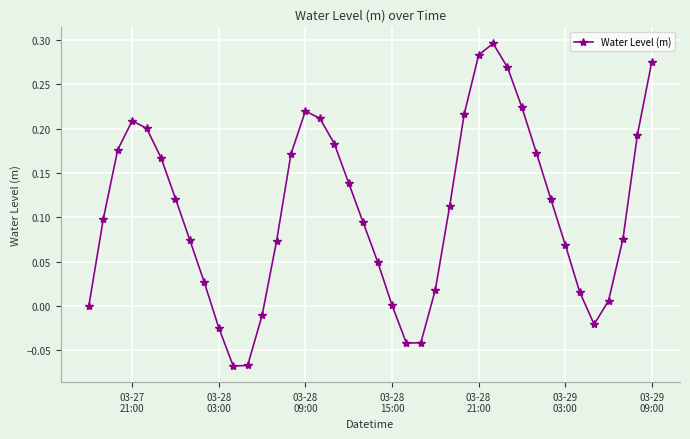

How many series are shown in this chart?

1